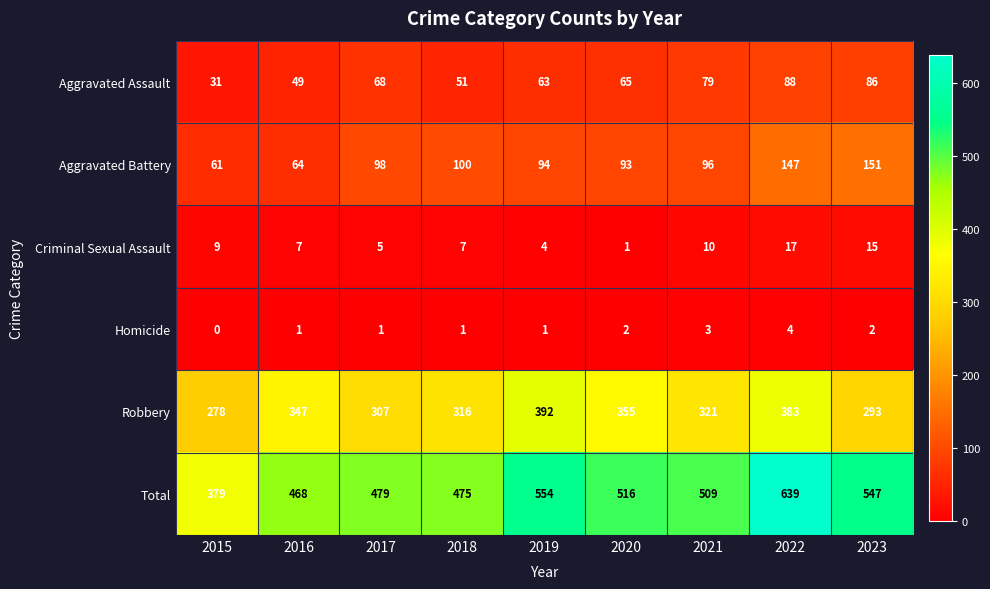

Which label corresponds to the largest value in the chart?

2022